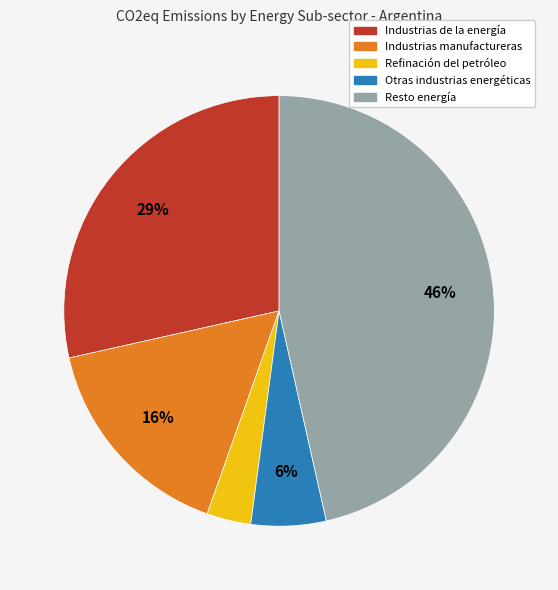

Does any single category account for the majority?

No